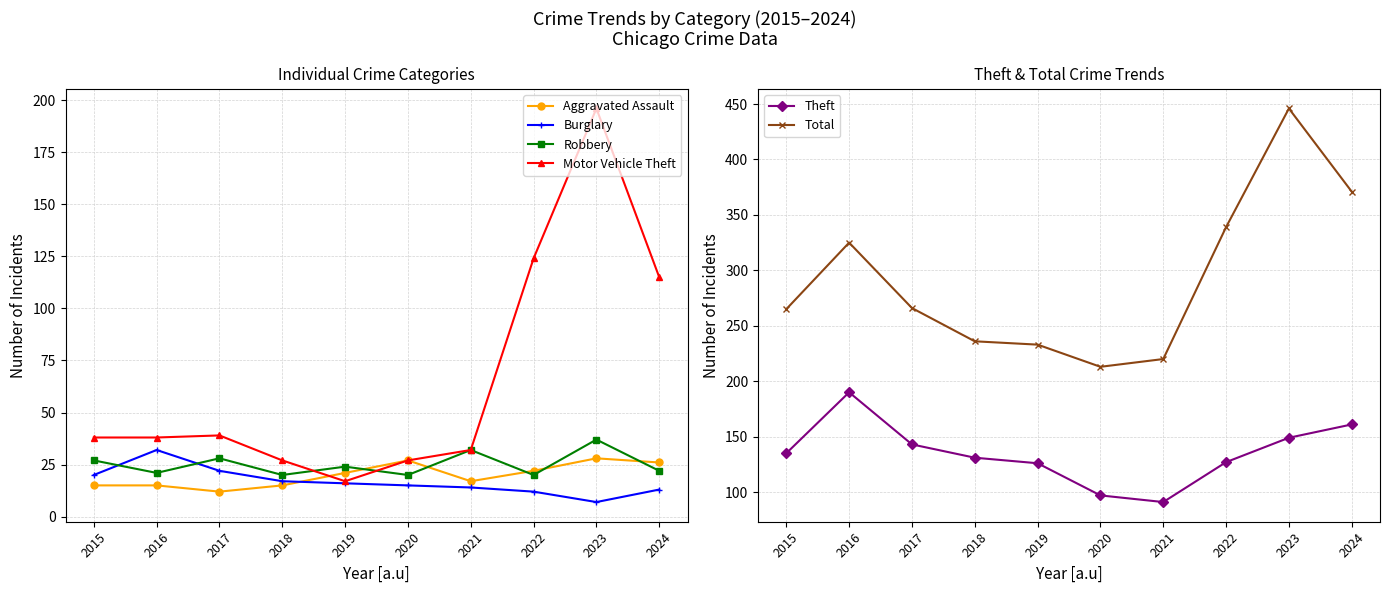

Which series has the widest spread of values?

Total